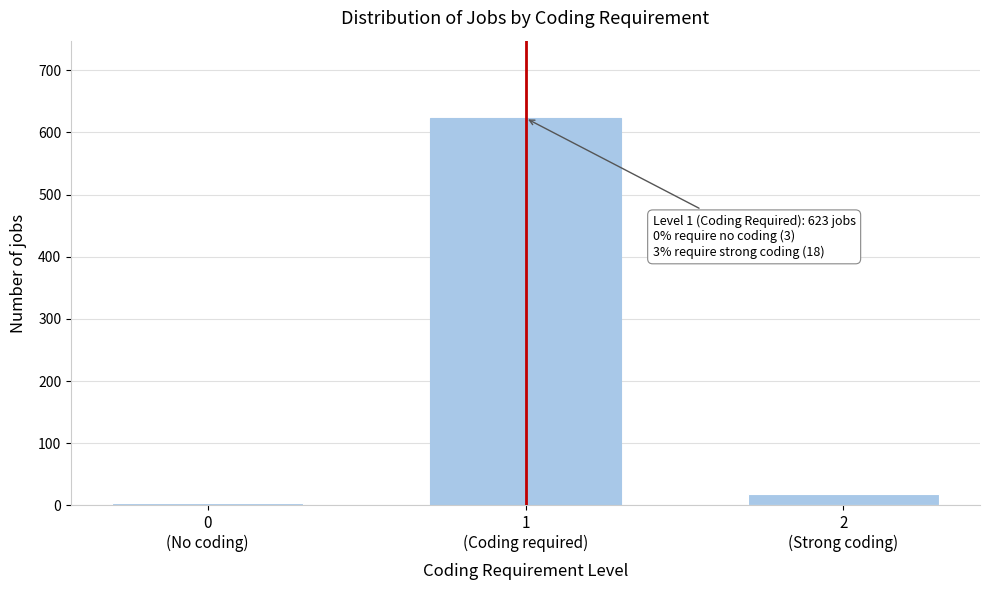

Reading left to right, extract all data points from this chart.

3	623	18